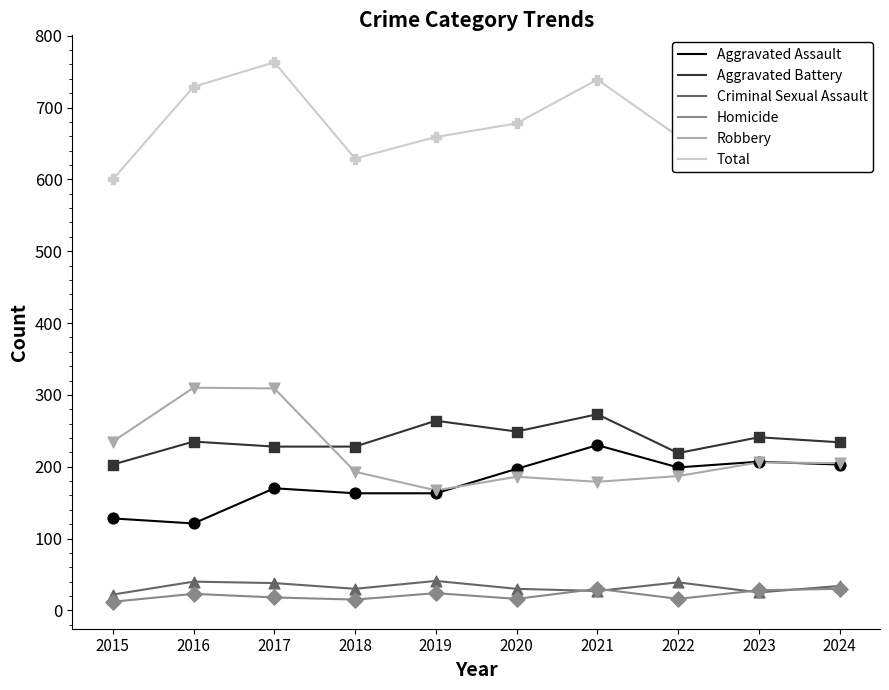

What is the total value across all series at 2017?

1526